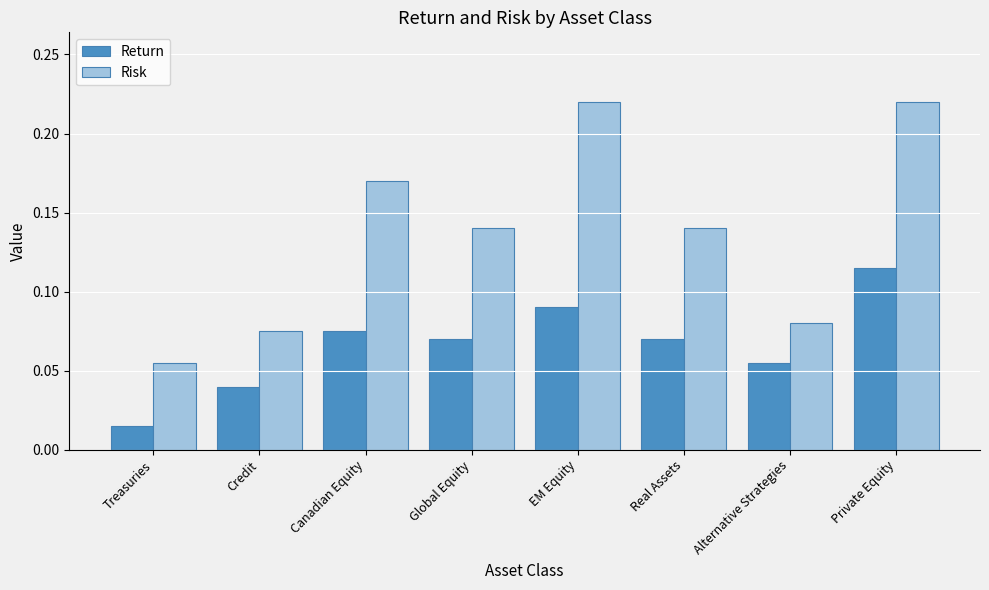

What is the sum of all Risk values?

1.1